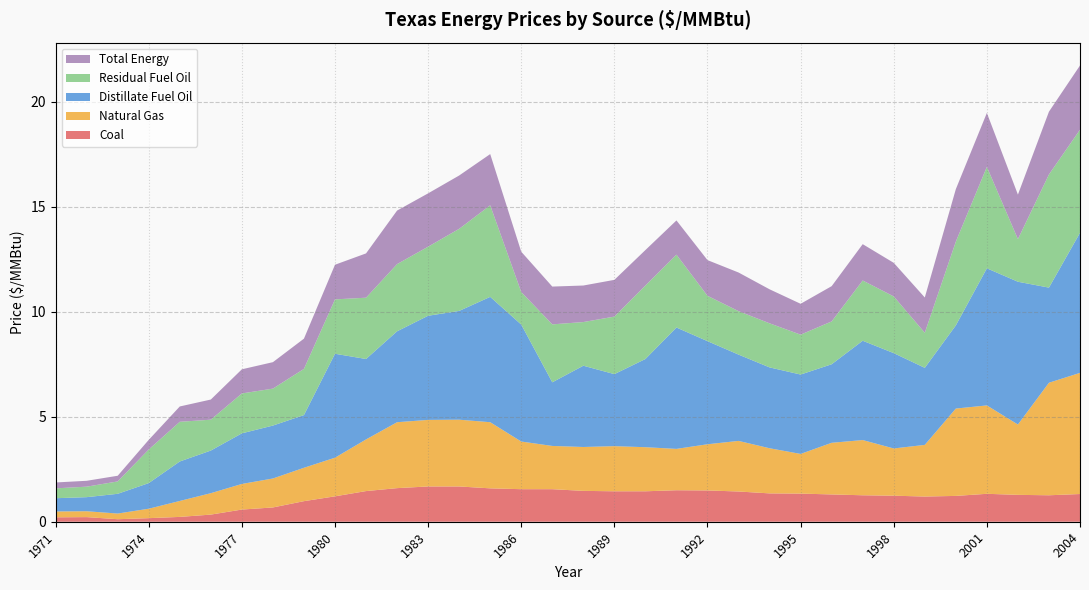

Reading left to right, transcribe all the data shown in this chart.

Coal: 1971=0.2	1972=0.2	1973=0.1	1974=0.2	1975=0.2	1976=0.3	1977=0.6	1978=0.7	1979=1.0	1980=1.2	1981=1.5	1982=1.6	1983=1.7	1984=1.7	1985=1.6	1986=1.6	1987=1.6	1988=1.5	1989=1.4	1990=1.4	1991=1.5	1992=1.5	1993=1.4	1994=1.4	1995=1.3	1996=1.3	1997=1.3	1998=1.2	1999=1.2	2000=1.2	2001=1.3	2002=1.3	2003=1.3	2004=1.3
Natural Gas: 1971=0.3	1972=0.3	1973=0.3	1974=0.5	1975=0.8	1976=1.0	1977=1.2	1978=1.4	1979=1.6	1980=1.8	1981=2.5	1982=3.1	1983=3.2	1984=3.2	1985=3.1	1986=2.3	1987=2.1	1988=2.1	1989=2.1	1990=2.1	1991=2.0	1992=2.2	1993=2.4	1994=2.1	1995=1.9	1996=2.5	1997=2.6	1998=2.2	1999=2.5	2000=4.2	2001=4.2	2002=3.4	2003=5.4	2004=5.8
Distillate Fuel Oil: 1971=0.6	1972=0.7	1973=0.9	1974=1.2	1975=1.9	1976=2.0	1977=2.4	1978=2.5	1979=2.5	1980=5.0	1981=3.8	1982=4.3	1983=5.0	1984=5.2	1985=6.0	1986=5.6	1987=3.0	1988=3.9	1989=3.4	1990=4.2	1991=5.8	1992=4.9	1993=4.1	1994=3.9	1995=3.8	1996=3.7	1997=4.7	1998=4.5	1999=3.7	2000=4.0	2001=6.5	2002=6.8	2003=4.5	2004=6.7
Residual Fuel Oil: 1971=0.5	1972=0.5	1973=0.6	1974=1.6	1975=1.9	1976=1.5	1977=1.9	1978=1.8	1979=2.2	1980=2.6	1981=2.9	1982=3.2	1983=3.3	1984=3.9	1985=4.4	1986=1.6	1987=2.8	1988=2.1	1989=2.7	1990=3.5	1991=3.5	1992=2.2	1993=2.1	1994=2.1	1995=1.9	1996=2.0	1997=2.9	1998=2.7	1999=1.7	2000=4.0	2001=4.8	2002=2.0	2003=5.4	2004=4.9
Total Energy: 1971=0.3	1972=0.3	1973=0.3	1974=0.5	1975=0.7	1976=1.0	1977=1.1	1978=1.3	1979=1.4	1980=1.6	1981=2.1	1982=2.5	1983=2.5	1984=2.5	1985=2.4	1986=1.9	1987=1.8	1988=1.7	1989=1.8	1990=1.7	1991=1.6	1992=1.7	1993=1.8	1994=1.6	1995=1.5	1996=1.7	1997=1.7	1998=1.6	1999=1.7	2000=2.5	2001=2.6	2002=2.1	2003=3.0	2004=3.1